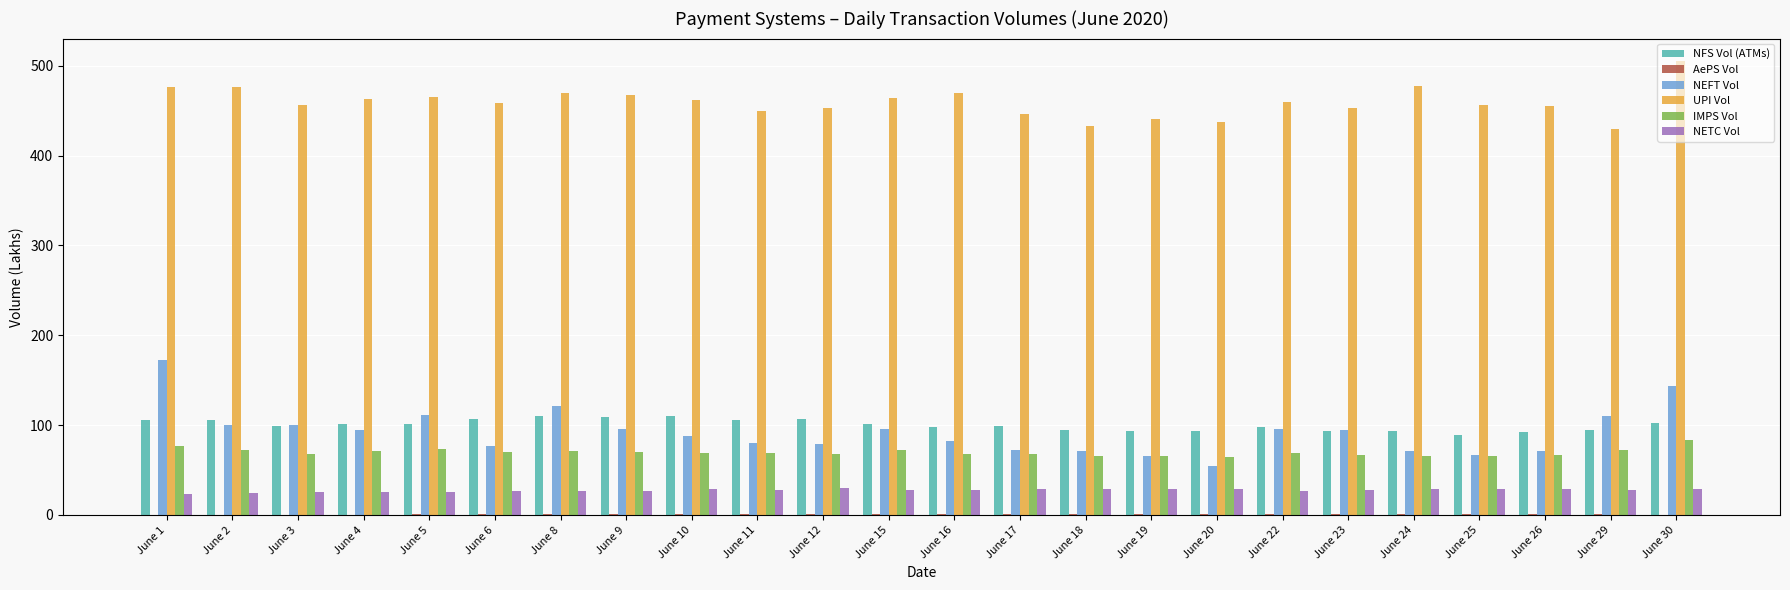

Does the chart contain stacked bars?

No